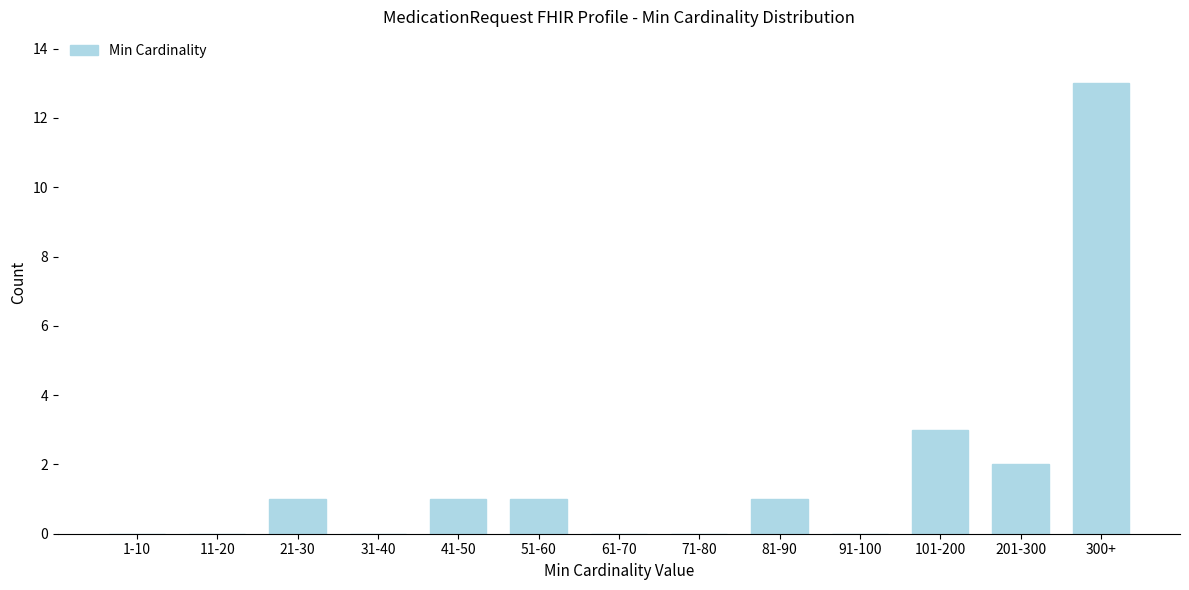

Reading left to right, transcribe all the data shown in this chart.

1-10=0	11-20=0	21-30=1	31-40=0	41-50=1	51-60=1	61-70=0	71-80=0	81-90=1	91-100=0	101-200=3	201-300=2	300+=13